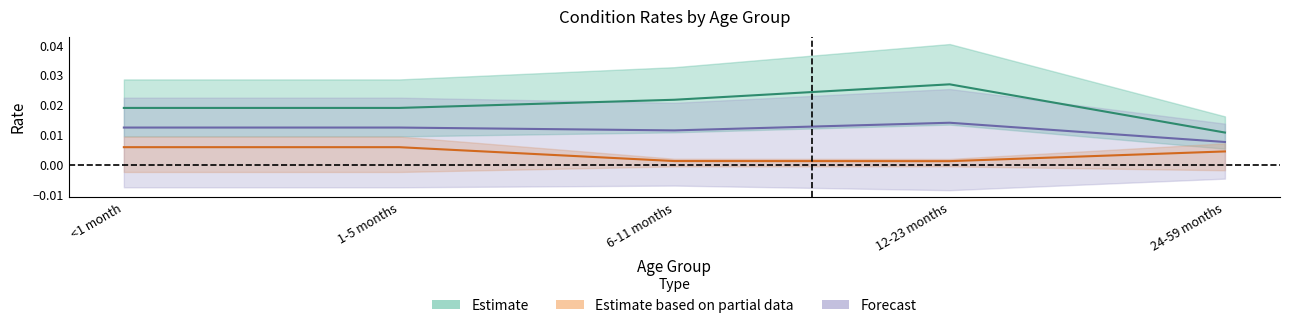

Rank the categories by MAM value from lowest to highest.

24-59 months, <1 month, 1-5 months, 6-11 months, 12-23 months